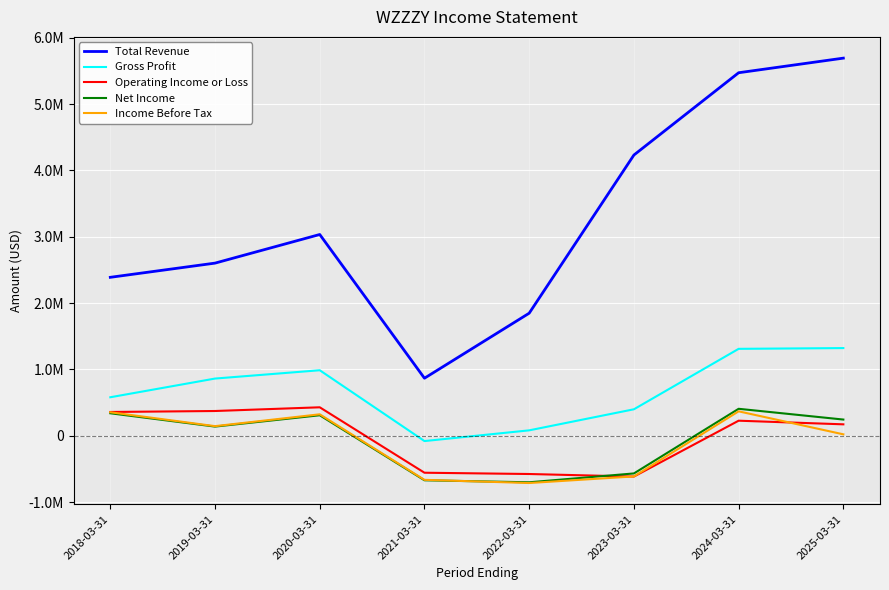

How many data points in Total Revenue are above 3034400?

3